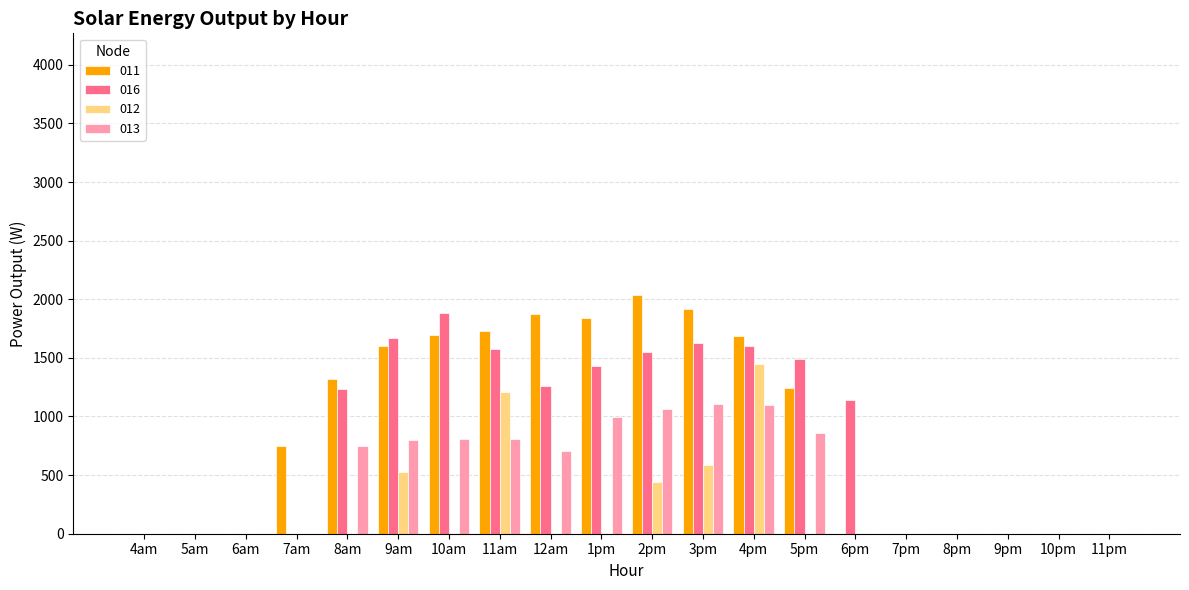

How many groups of bars are there?

20